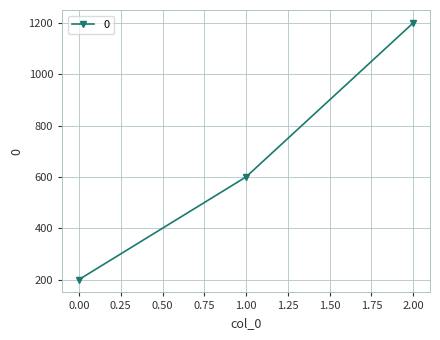

The chart shows a value of 200 at 0.00. True or false?

True